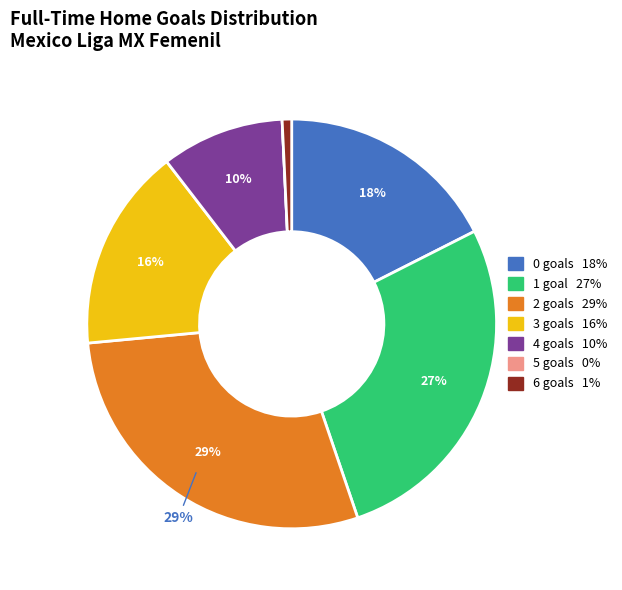

Does any single category account for the majority?

No